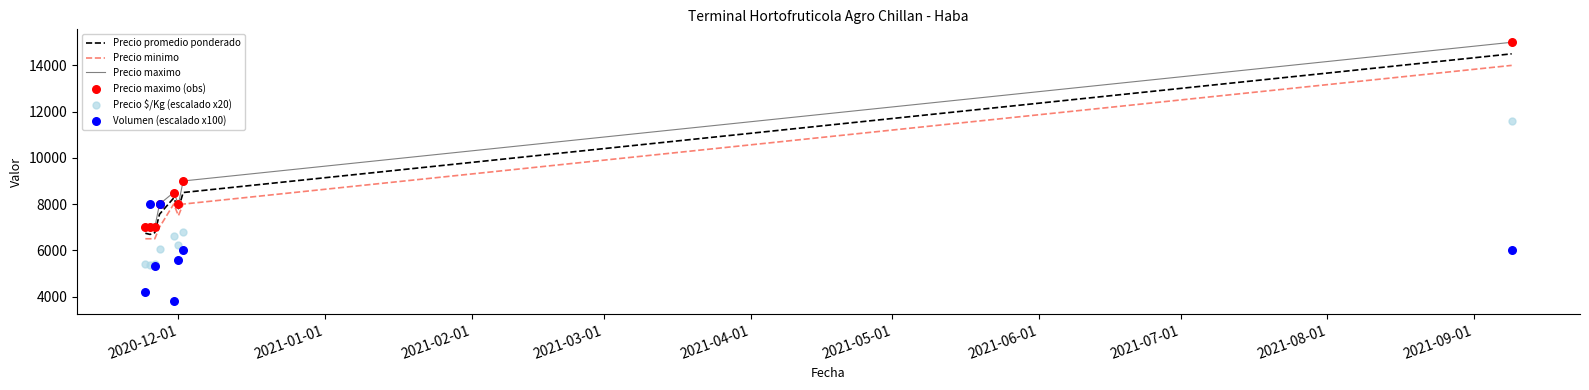

What are all the series names shown in the legend?

Precio promedio ponderado, Precio minimo, Precio maximo, Precio maximo (obs), Precio $/Kg (escalado x20), Volumen (escalado x100)